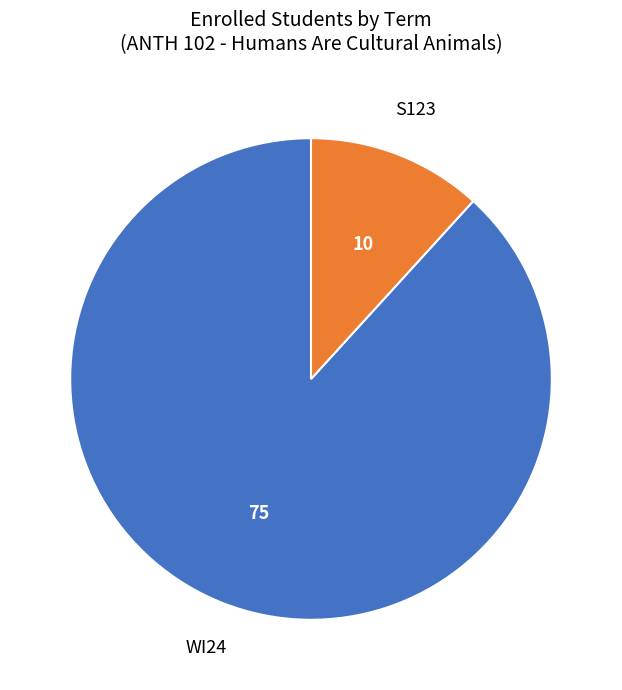

Does any single category account for the majority?

Yes